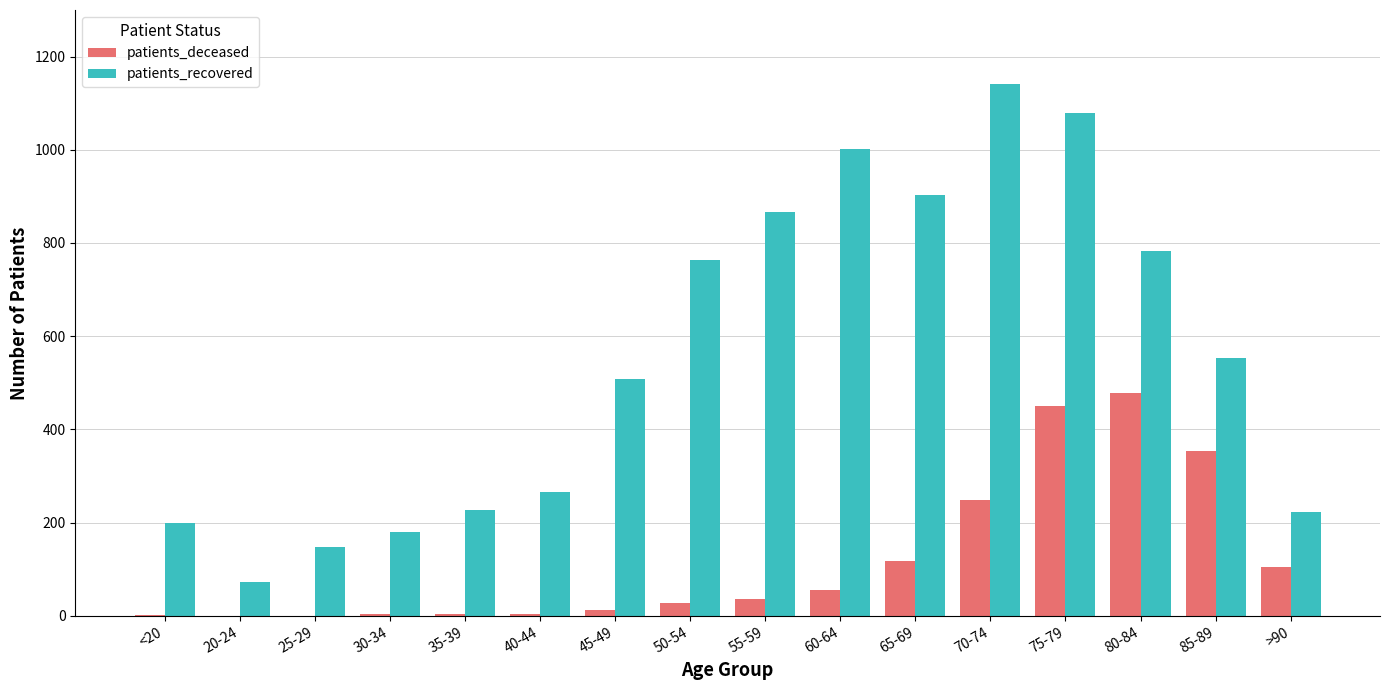

What are all the series names shown in the legend?

patients_deceased, patients_recovered